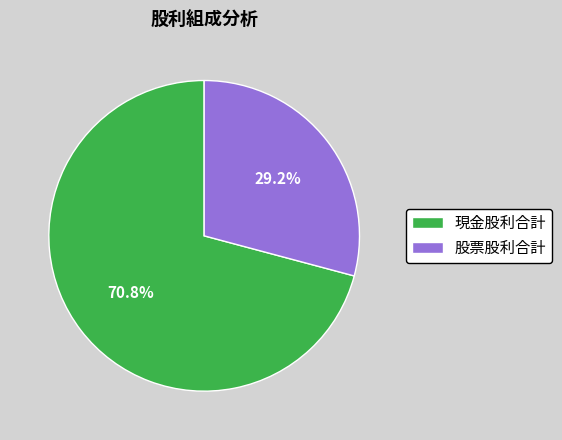

What portion of the pie excludes 現金股利合計?

29.2%